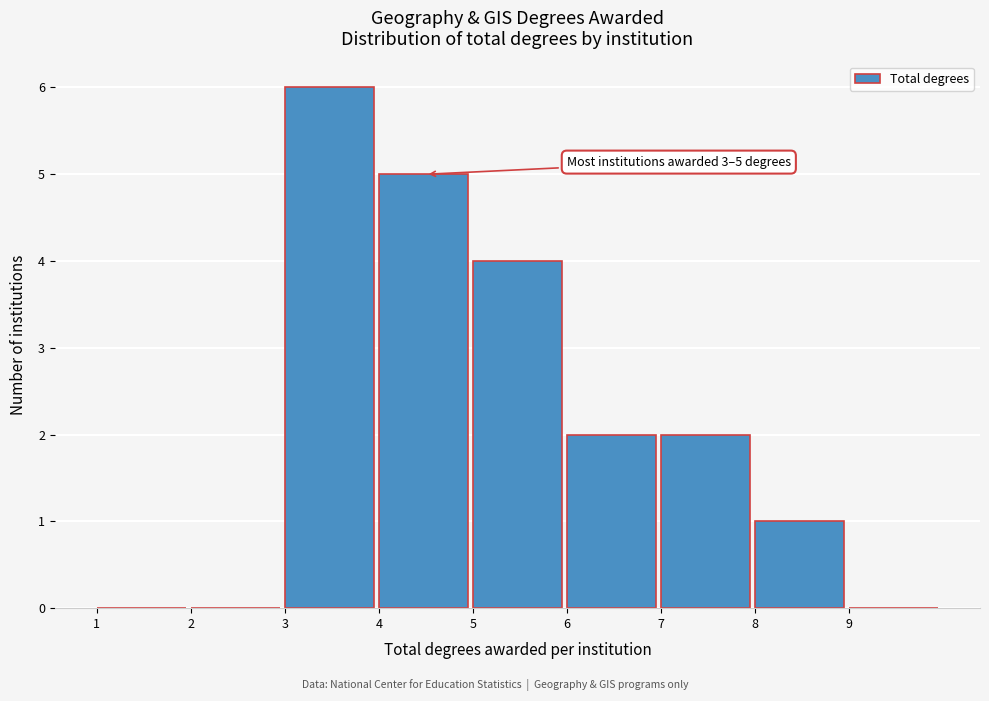

Over which range of the x-axis is the bar tallest?

3 to 4